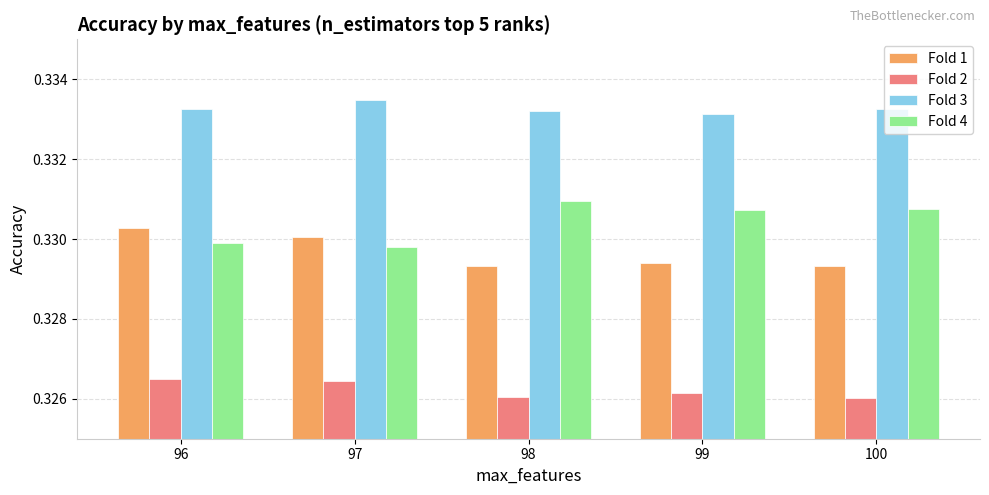

Which category has the highest value in the Fold 1 series?

96